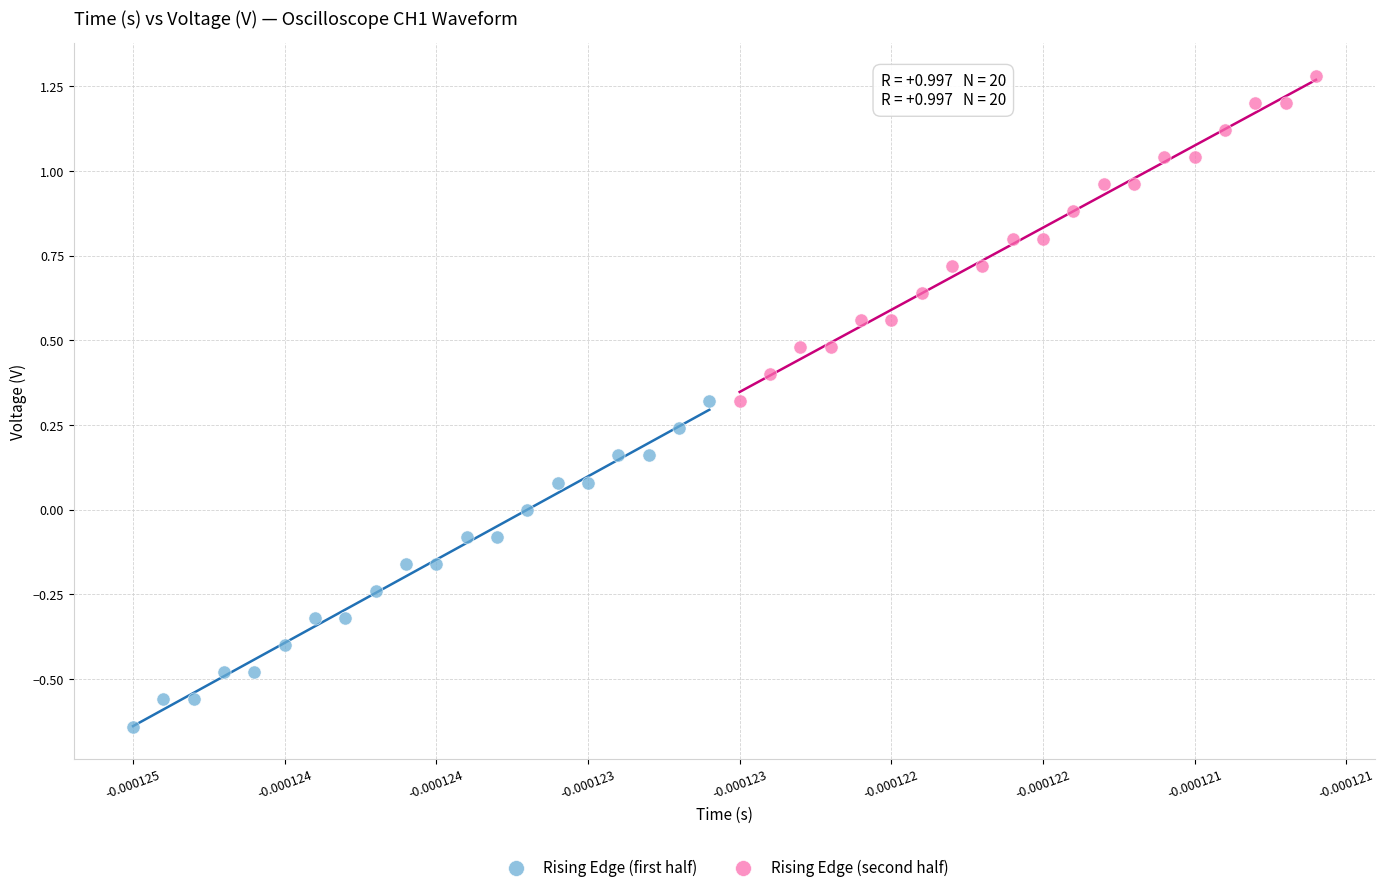

Which series reaches the maximum Y coordinate?

Rising Edge (second half)